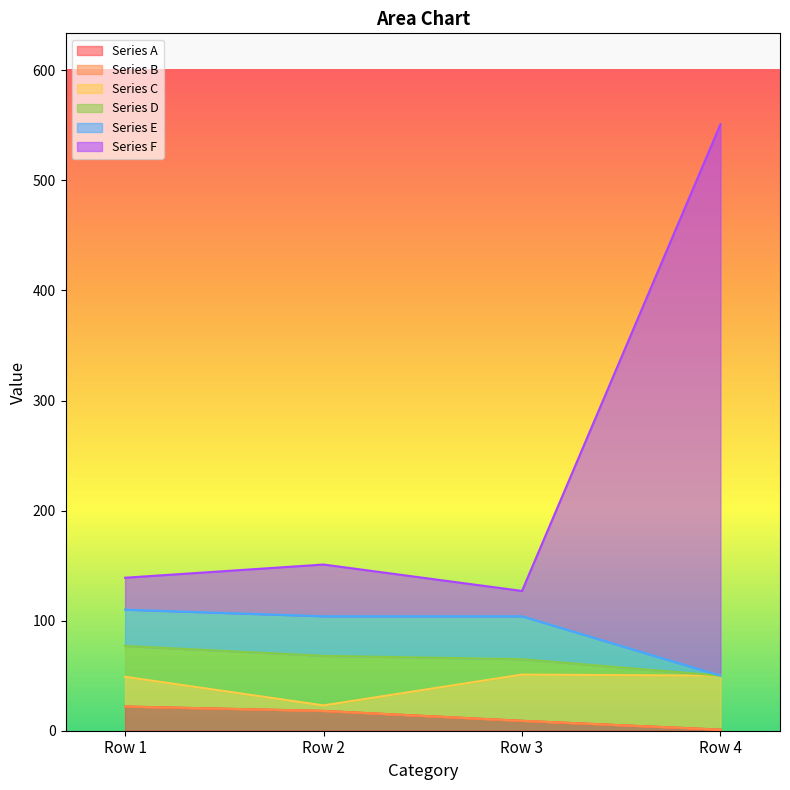

Which has a higher value, Row 4 or Row 1?

Row 1